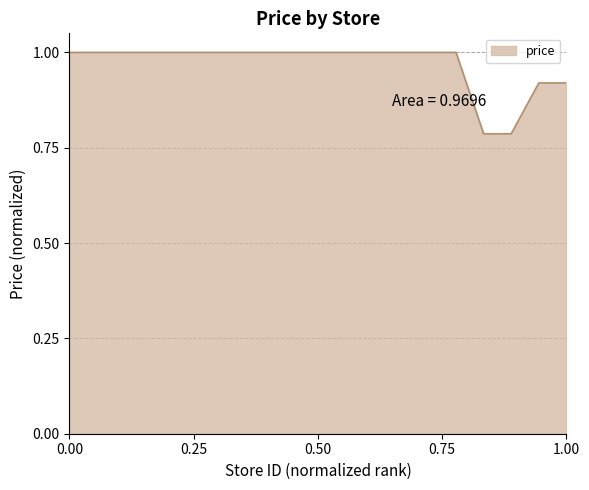

Is this an area chart (filled region under the line)?

Yes